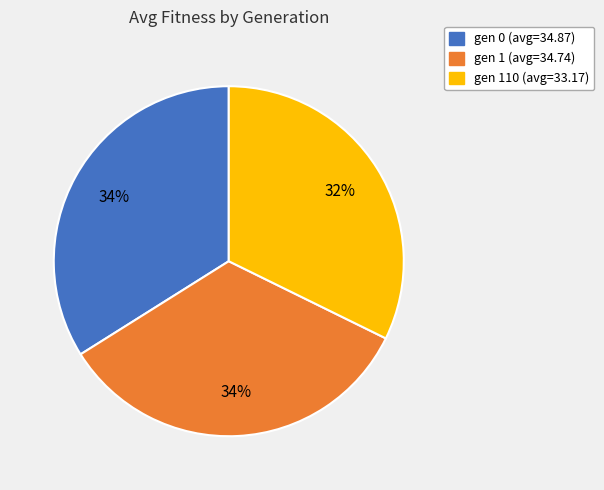

Is there any slice that represents more than half of the pie?

No